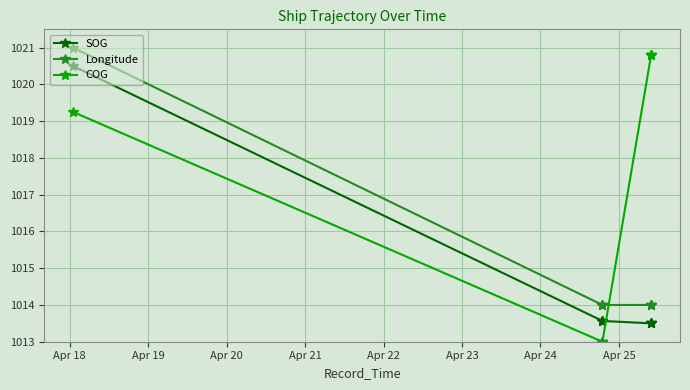

At which label does SOG reach its peak?

Apr 18